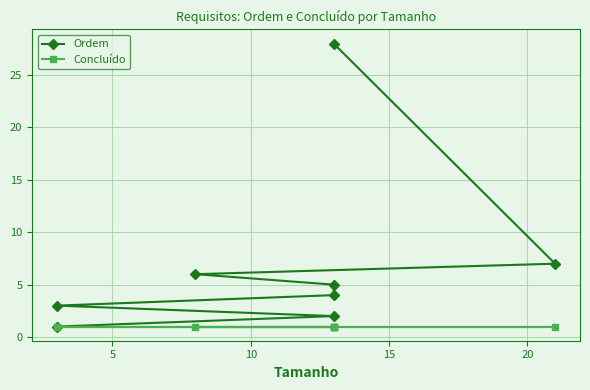

At 5, list the series in order from smallest to largest.

Concluído, Ordem